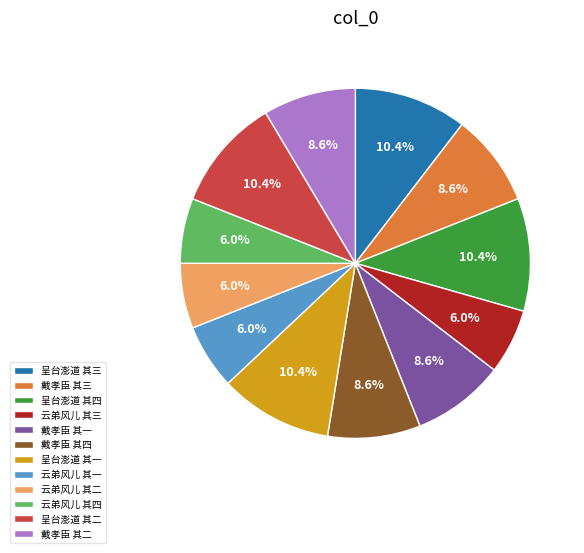

Count the number of slices in the pie.

12